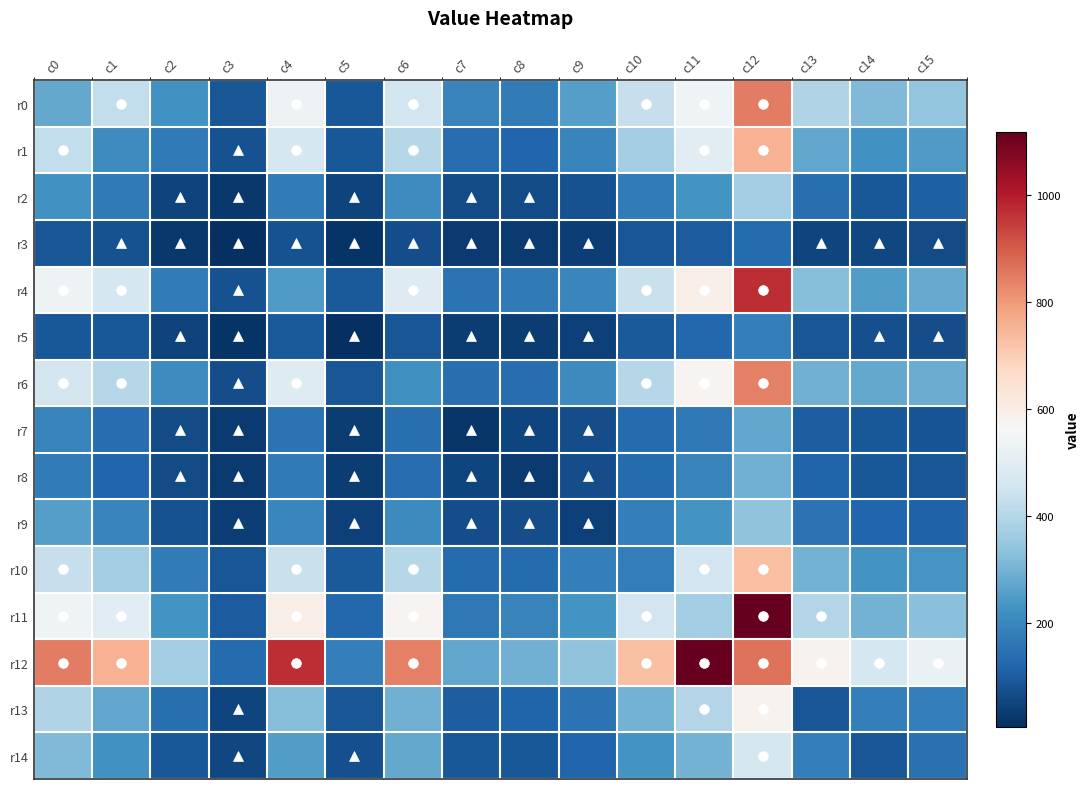

Reading left to right, what are all the values shown in this chart?

r0: c0=277	c1=423	c2=226	c3=86	c4=532	c5=89	c6=459	c7=190	c8=173	c9=253	c10=435	c11=535	c12=845	c13=392	c14=317	c15=340
r1: c0=423	c1=212	c2=166	c3=76	c4=465	c5=91	c6=403	c7=136	c8=120	c9=193	c10=366	c11=497	c12=753	c13=271	c14=224	c15=245
r2: c0=226	c1=166	c2=45	c3=26	c4=174	c5=48	c6=213	c7=65	c8=65	c9=78	c10=172	c11=227	c12=366	c13=142	c14=91	c15=105
r3: c0=86	c1=76	c2=26	c3=5	c4=76	c5=14	c6=66	c7=30	c8=29	c9=37	c10=86	c11=97	c12=132	c13=50	c14=57	c15=62
r4: c0=532	c1=465	c2=174	c3=76	c4=248	c5=95	c6=490	c7=151	c8=169	c9=199	c10=439	c11=593	c12=972	c13=326	c14=250	c15=281
r5: c0=89	c1=91	c2=48	c3=14	c4=95	c5=8	c6=84	c7=33	c8=34	c9=42	c10=96	c11=124	c12=180	c13=87	c14=74	c15=68
r6: c0=459	c1=403	c2=213	c3=66	c4=490	c5=84	c6=219	c7=142	c8=139	c9=208	c10=403	c11=575	c12=839	c13=292	c14=276	c15=285
r7: c0=190	c1=136	c2=65	c3=30	c4=151	c5=33	c6=142	c7=21	c8=52	c9=66	c10=131	c11=163	c12=270	c13=103	c14=90	c15=79
r8: c0=173	c1=120	c2=65	c3=29	c4=169	c5=34	c6=139	c7=52	c8=27	c9=69	c10=131	c11=190	c12=292	c13=116	c14=91	c15=84
r9: c0=253	c1=193	c2=78	c3=37	c4=199	c5=42	c6=208	c7=66	c8=69	c9=41	c10=181	c11=228	c12=336	c13=150	c14=121	c15=111
r10: c0=435	c1=366	c2=172	c3=86	c4=439	c5=96	c6=403	c7=131	c8=131	c9=181	c10=176	c11=454	c12=729	c13=299	c14=228	c15=233
r11: c0=535	c1=497	c2=227	c3=97	c4=593	c5=124	c6=575	c7=163	c8=190	c9=228	c10=454	c11=366	c12=1117	c13=397	c14=298	c15=327
r12: c0=845	c1=753	c2=366	c3=132	c4=972	c5=180	c6=839	c7=270	c8=292	c9=336	c10=729	c11=1117	c12=865	c13=580	c14=464	c15=526
r13: c0=392	c1=271	c2=142	c3=50	c4=326	c5=87	c6=292	c7=103	c8=116	c9=150	c10=299	c11=397	c12=580	c13=87	c14=179	c15=182
r14: c0=317	c1=224	c2=91	c3=57	c4=250	c5=74	c6=276	c7=90	c8=91	c9=121	c10=228	c11=298	c12=464	c13=179	c14=85	c15=144